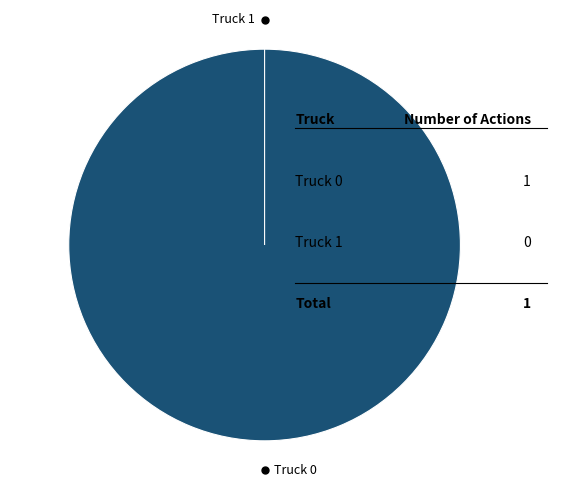

The Truck 1 slice represents 1% of the pie. True or false?

False